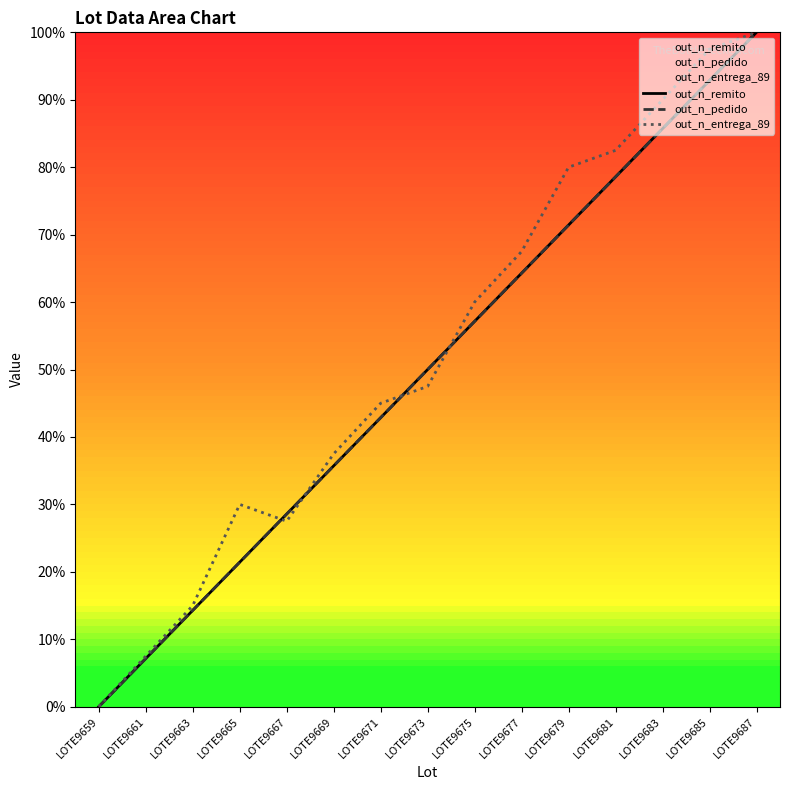

True or false: out_n_remito and out_n_pedido intersect in this chart.

False